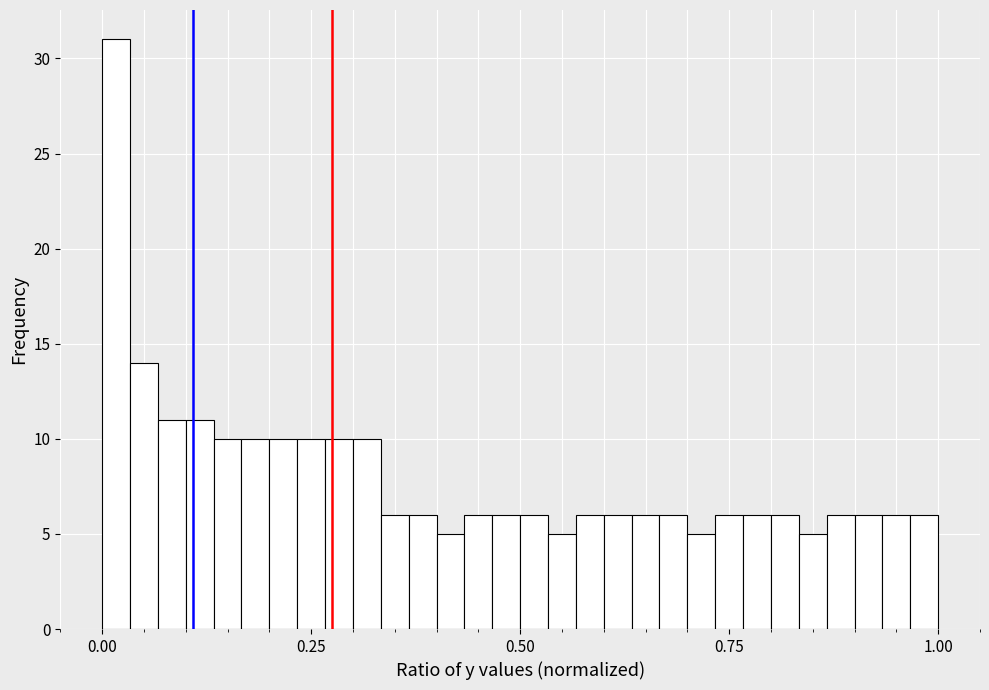

Read against the x-axis, roughly where is the centre of the tallest bar?

0.00